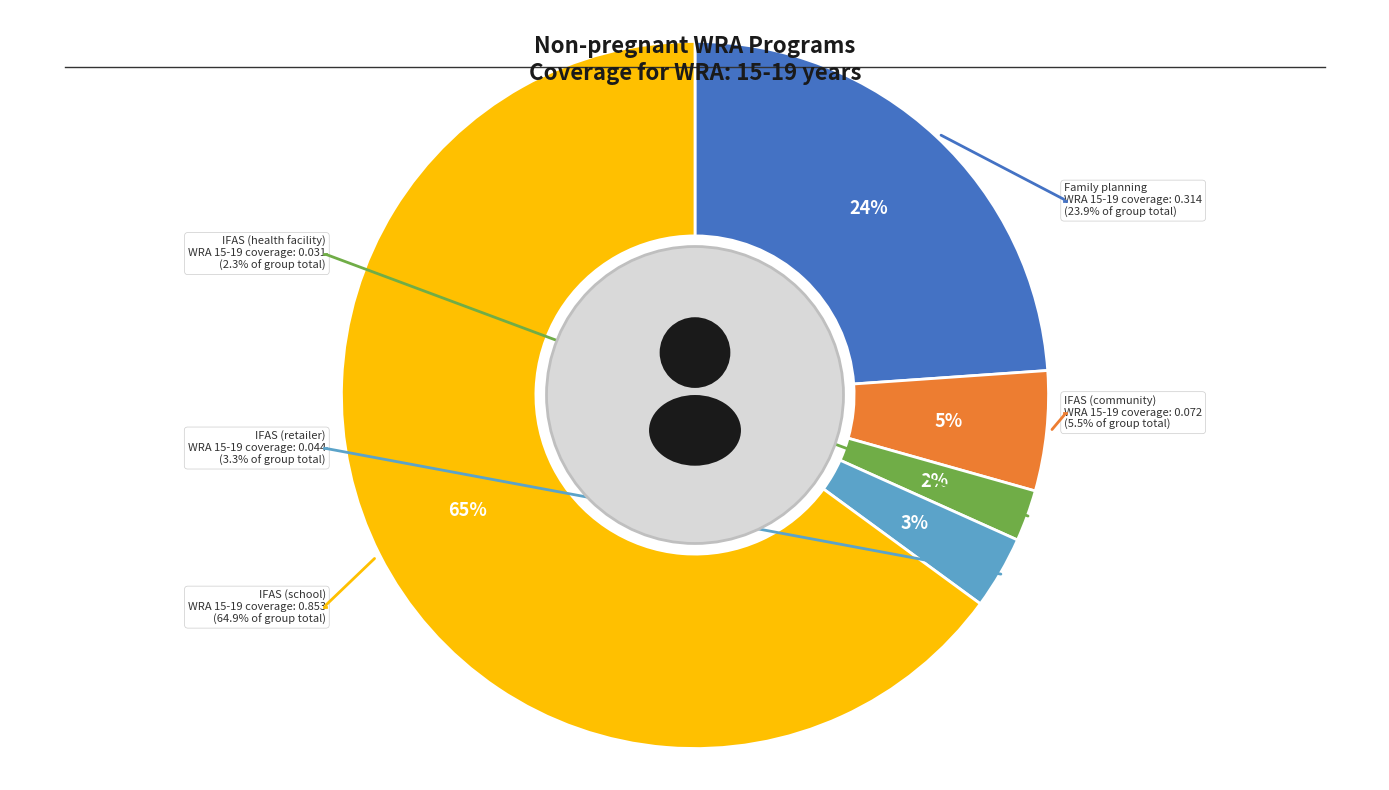

To the nearest percent, what portion does IFAS (school) represent?

65%